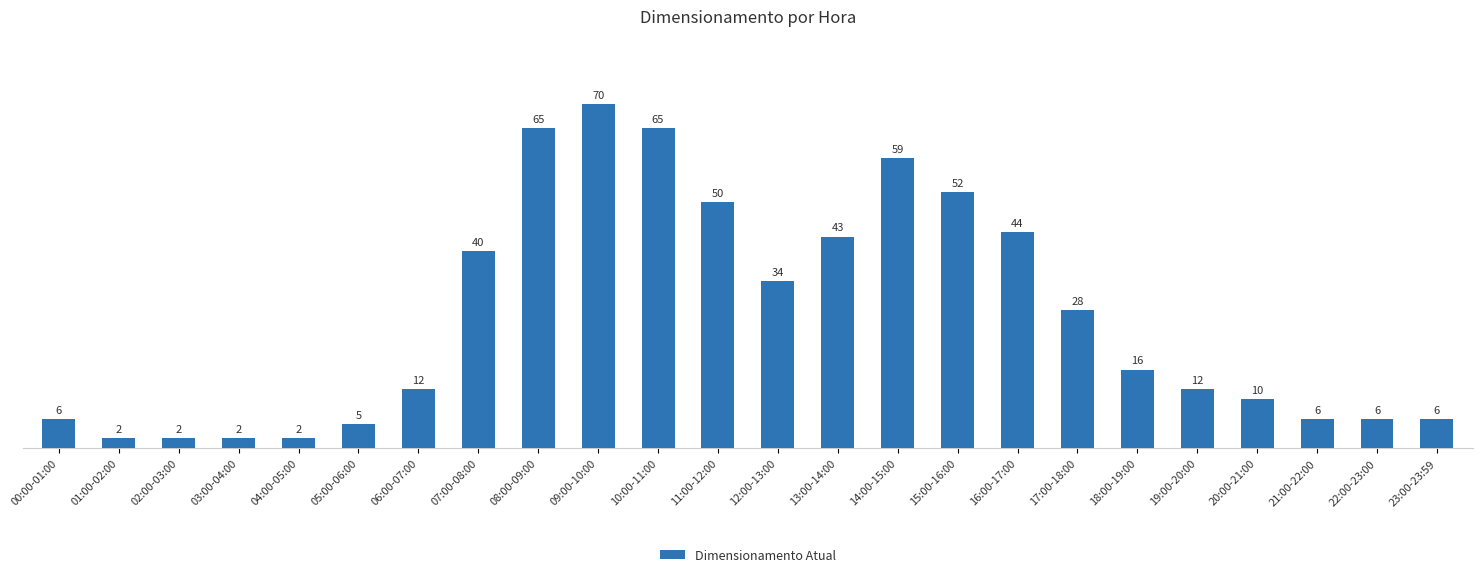

Where does the data first go above 16?

07:00-08:00